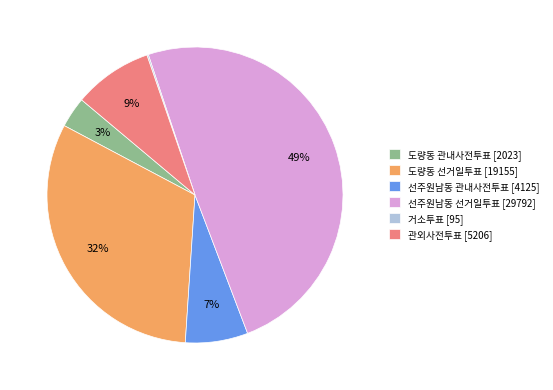

Is there any slice that represents more than half of the pie?

No